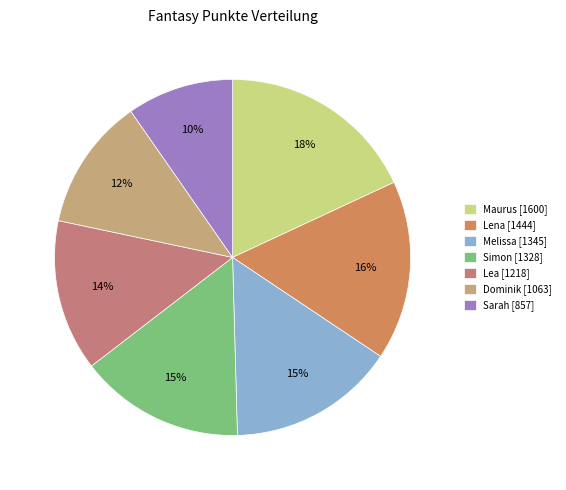

To the nearest percent, what is the average slice percentage?

14%